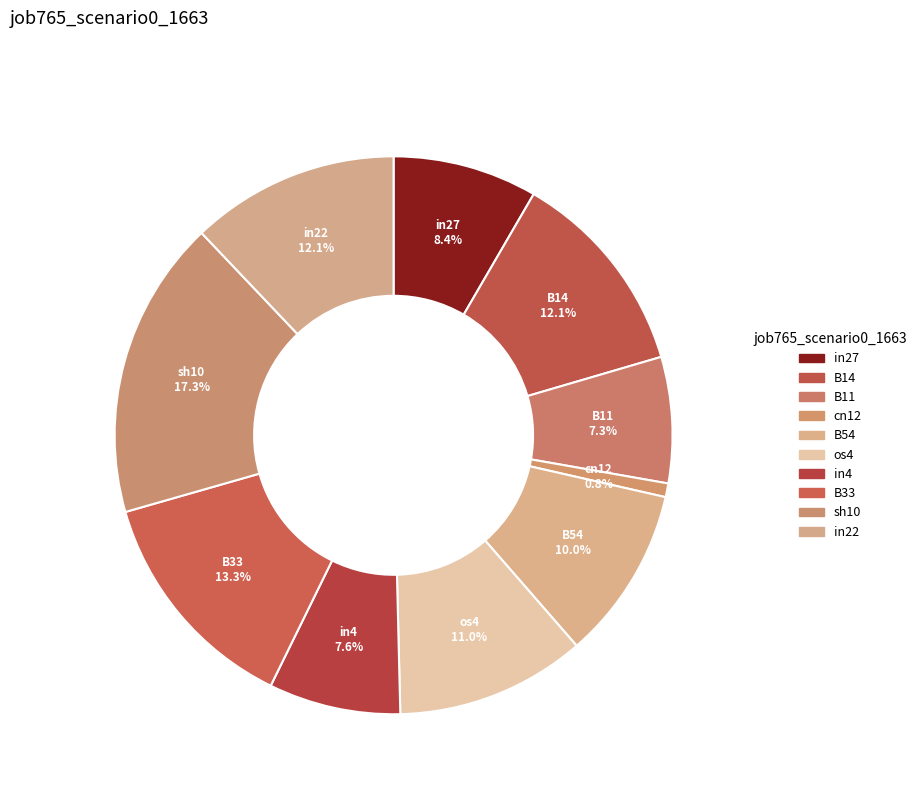

True or false: B33 accounts for 13% of the total.

True